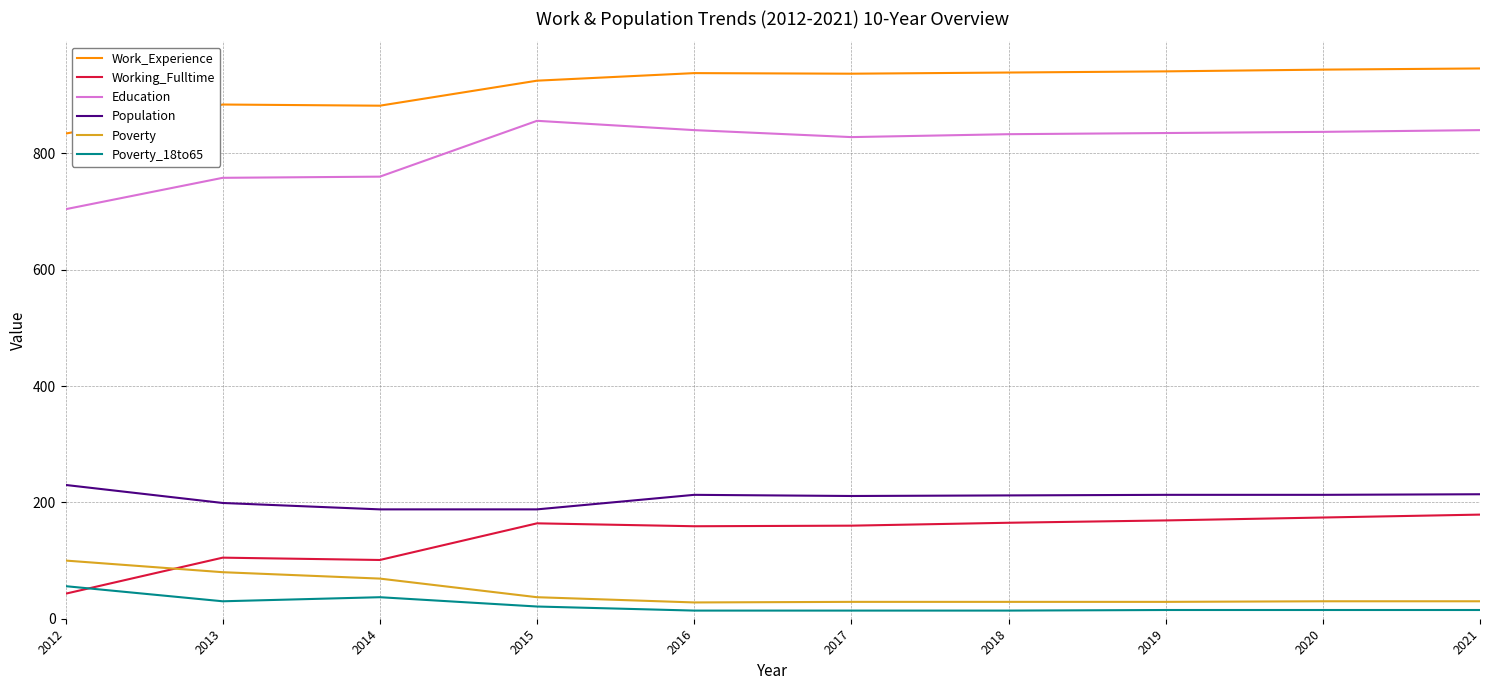

What is the sum of the Education values at 2019 and 2020?

1672